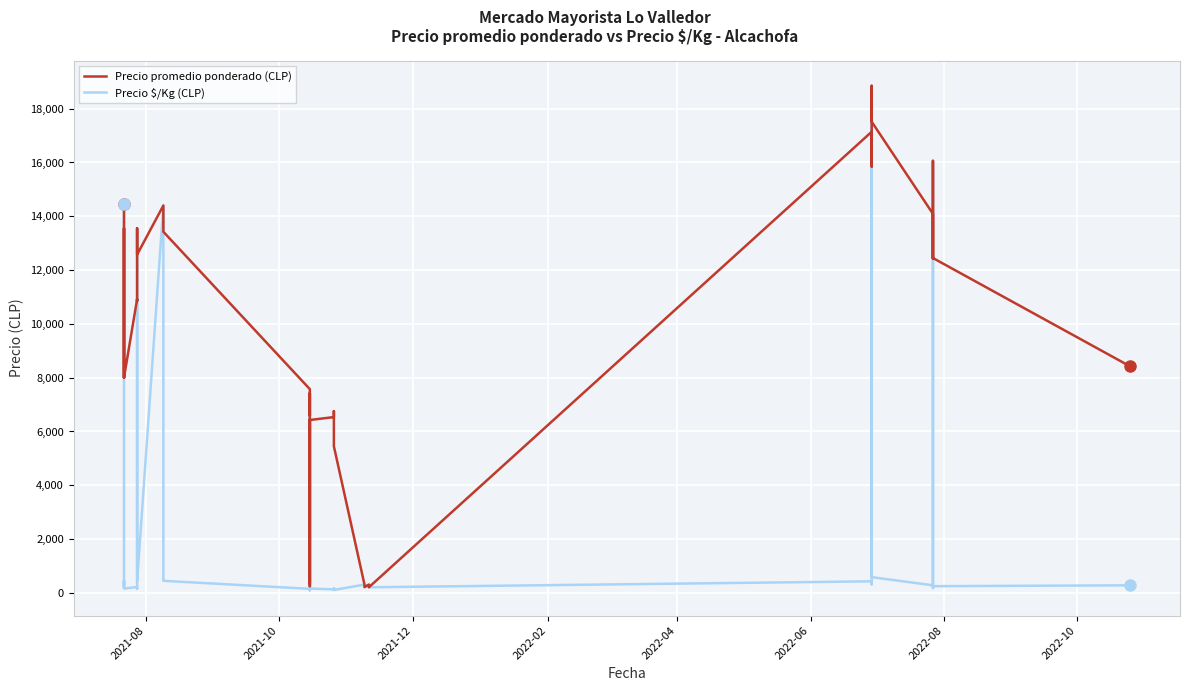

True or false: Precio $/Kg (CLP) has more than 0 interior local peaks.

True